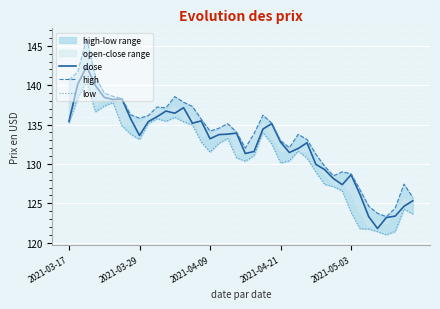

What is the sum of the close values at 2021-03-29 and 37?

263.5